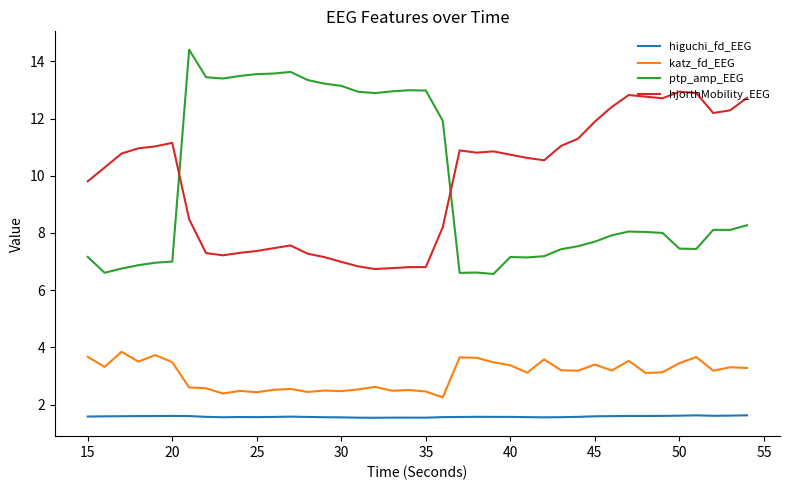

True or false: hjorthMobility_EEG has more than 2 interior local peaks.

True